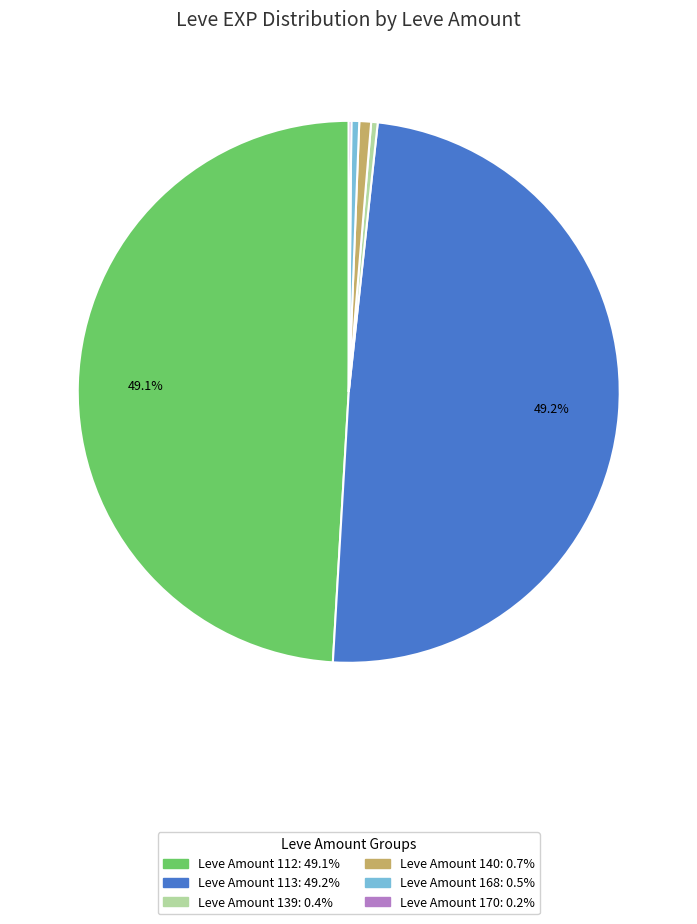

Does any single category account for the majority?

No